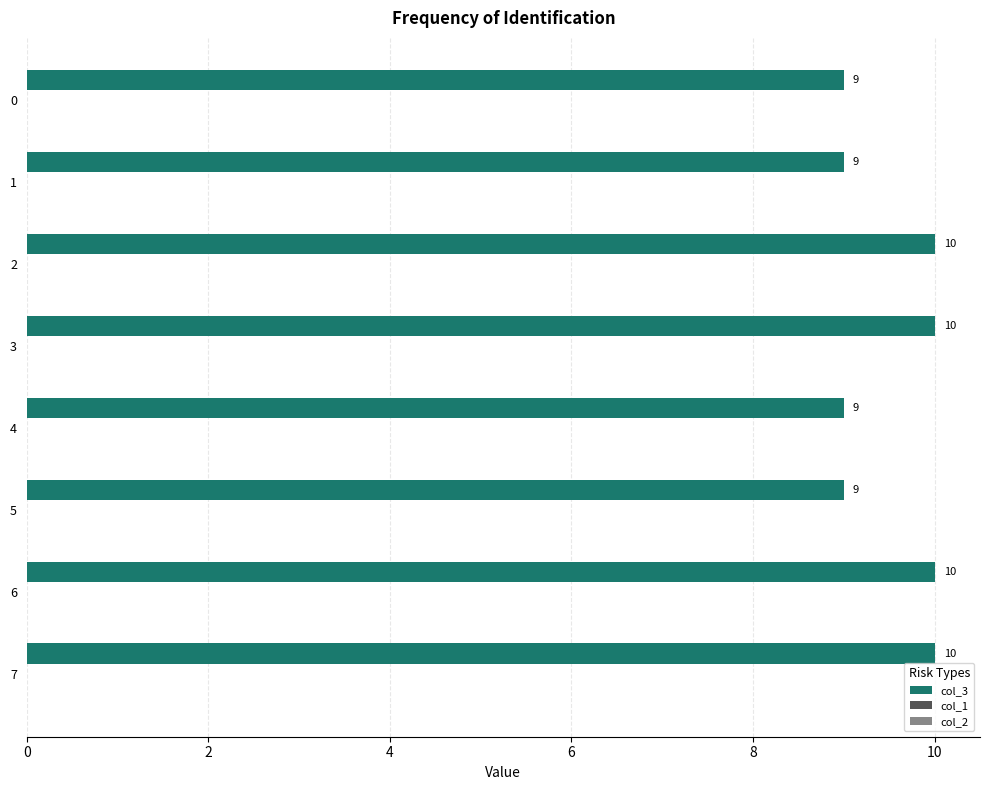

How many bars are there in total?

8